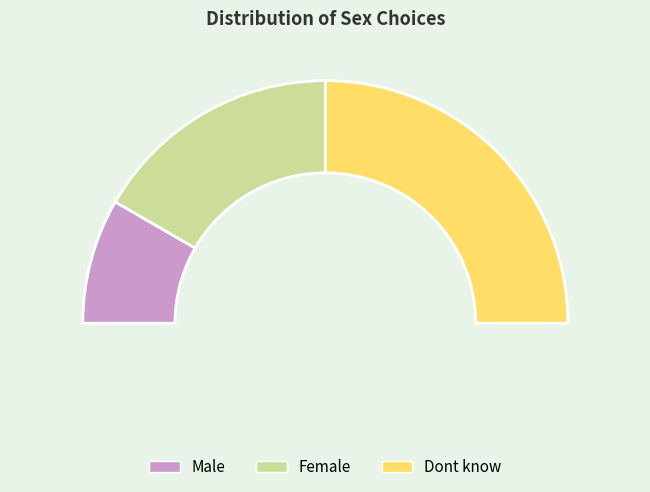

To the nearest percent, what is the difference between the largest and smallest slice percentages?

33%